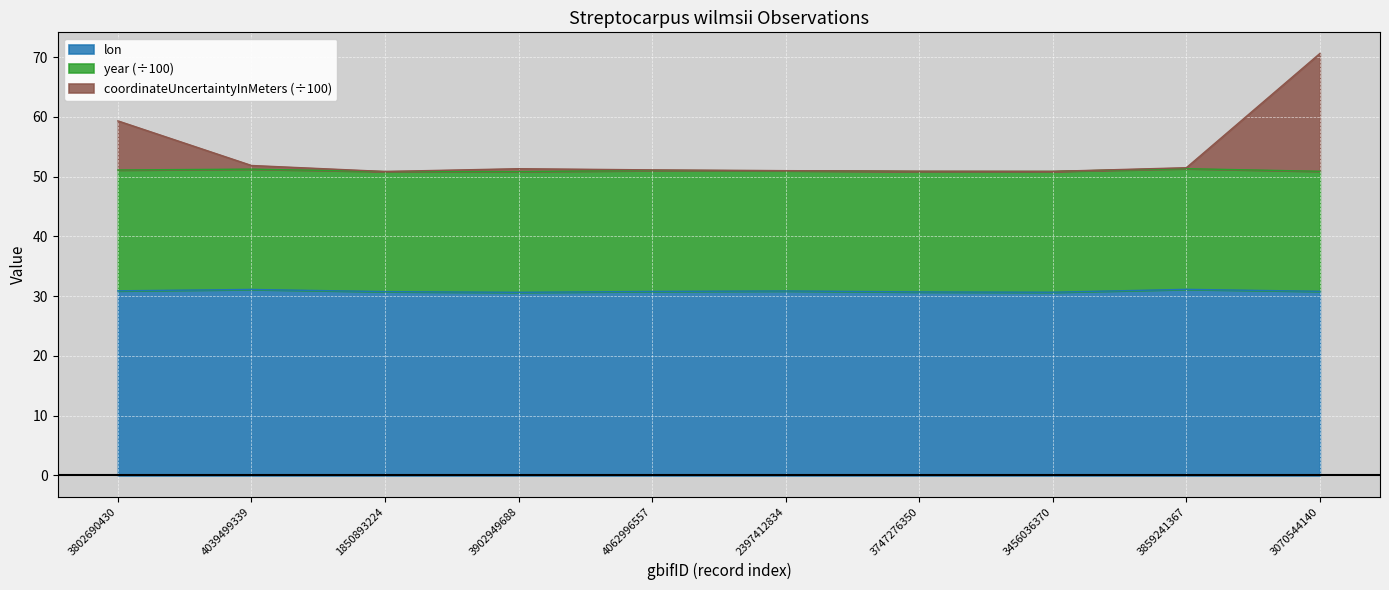

What is the label of the 7th point from the left?

3747276350